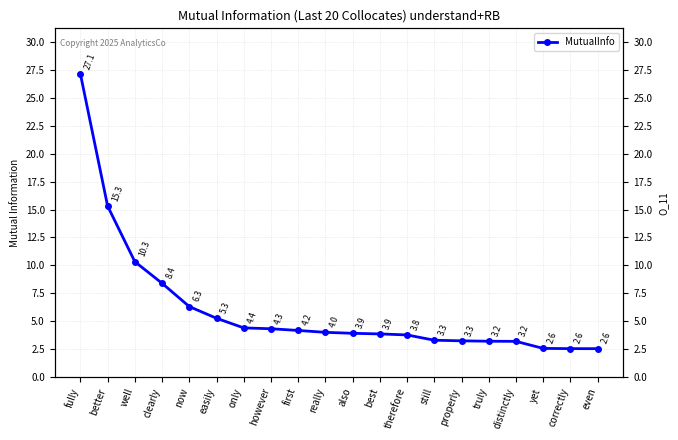

The chart shows a value of 5.6 at properly. True or false?

False